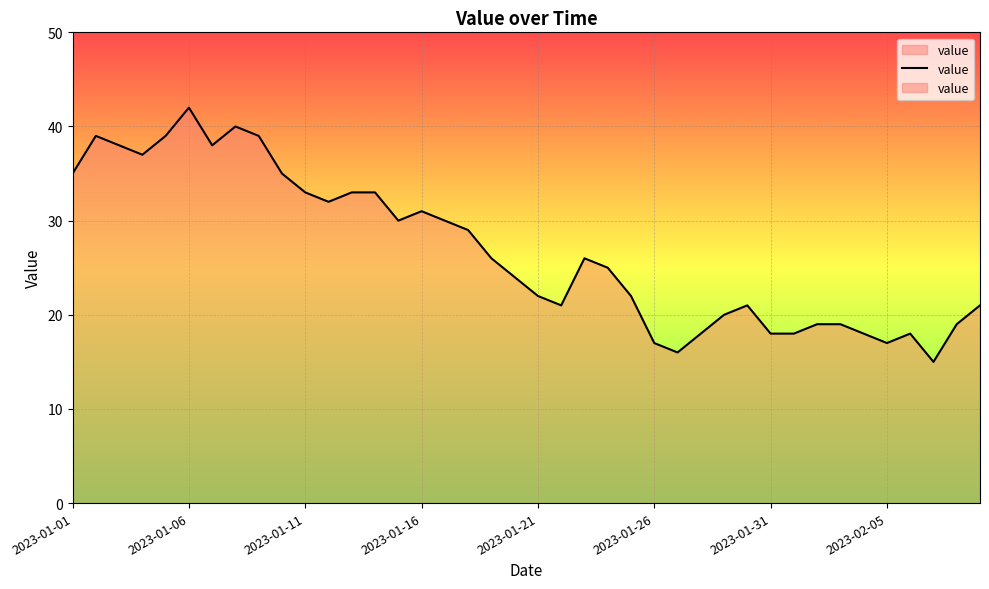

What value does the data have at 2023-01-26, to the nearest 5?

15